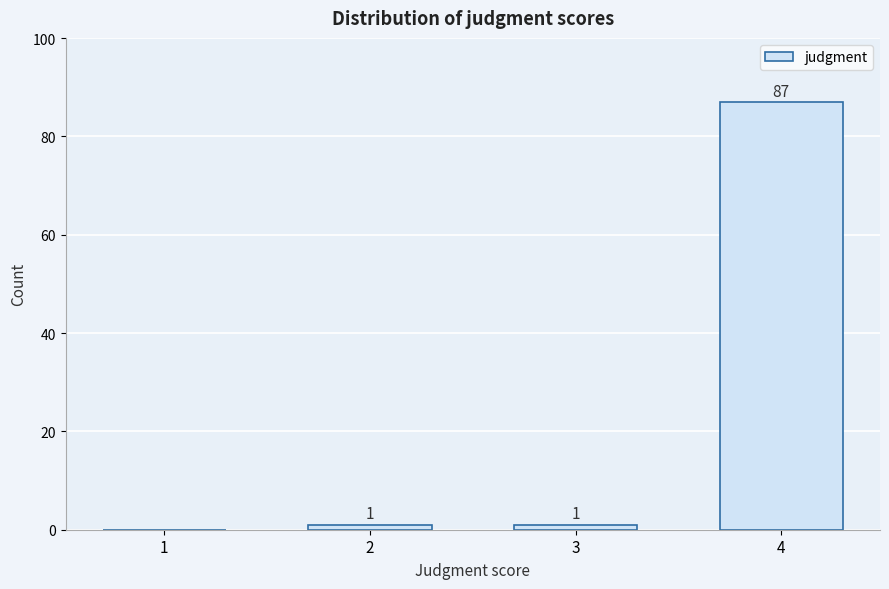

Reading right to left, extract all data points from this chart.

4=87	3=1	2=1	1=0